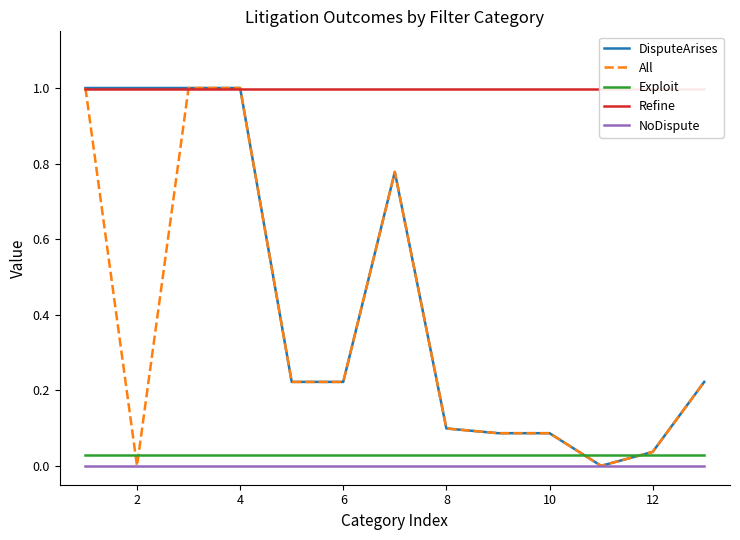

True or false: All has more than 0 points higher than both neighbors.

True